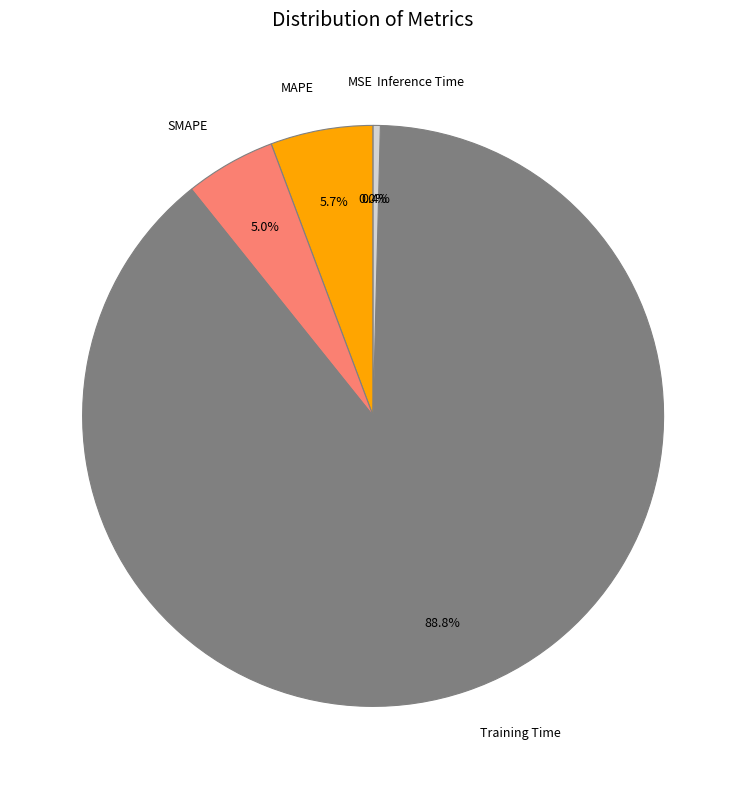

What is the majority slice?

Training Time